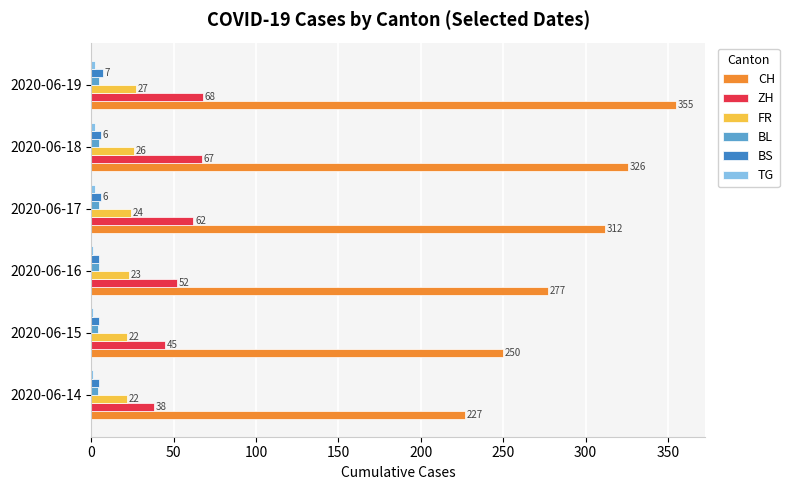

Count the CH values in the range 250 to 326.

4